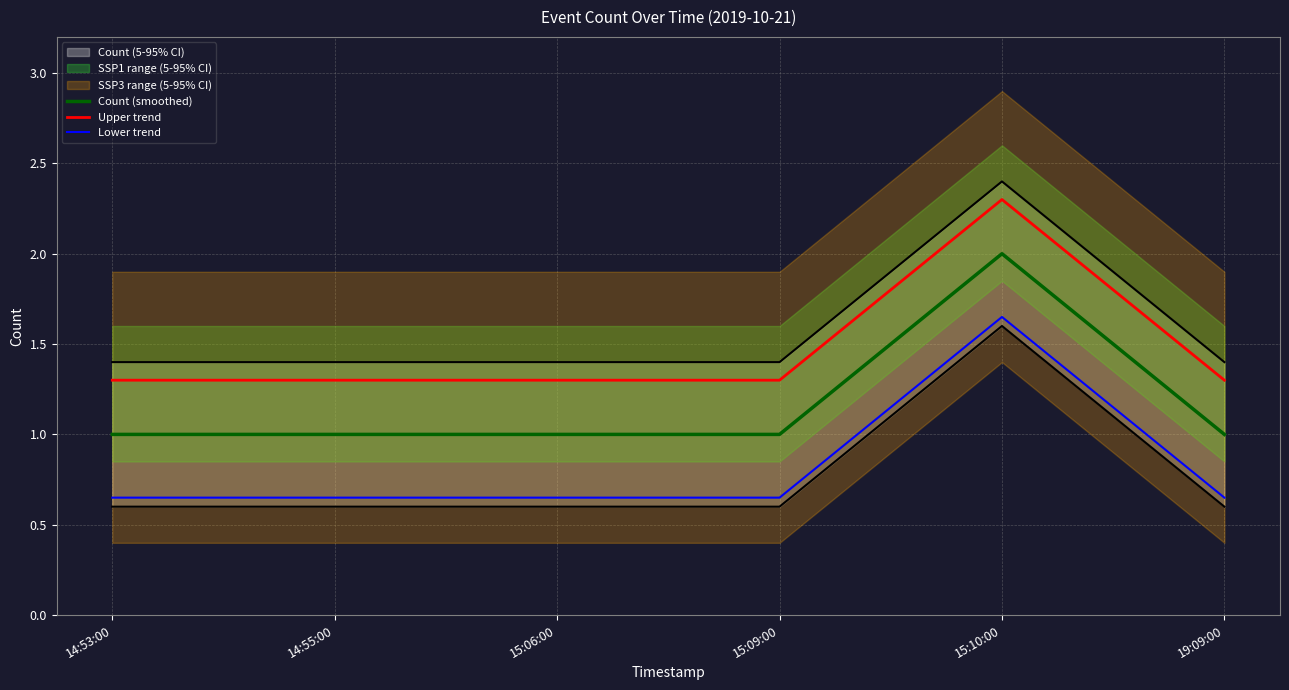

What is the total value across all series at 15:06:00?

2.9